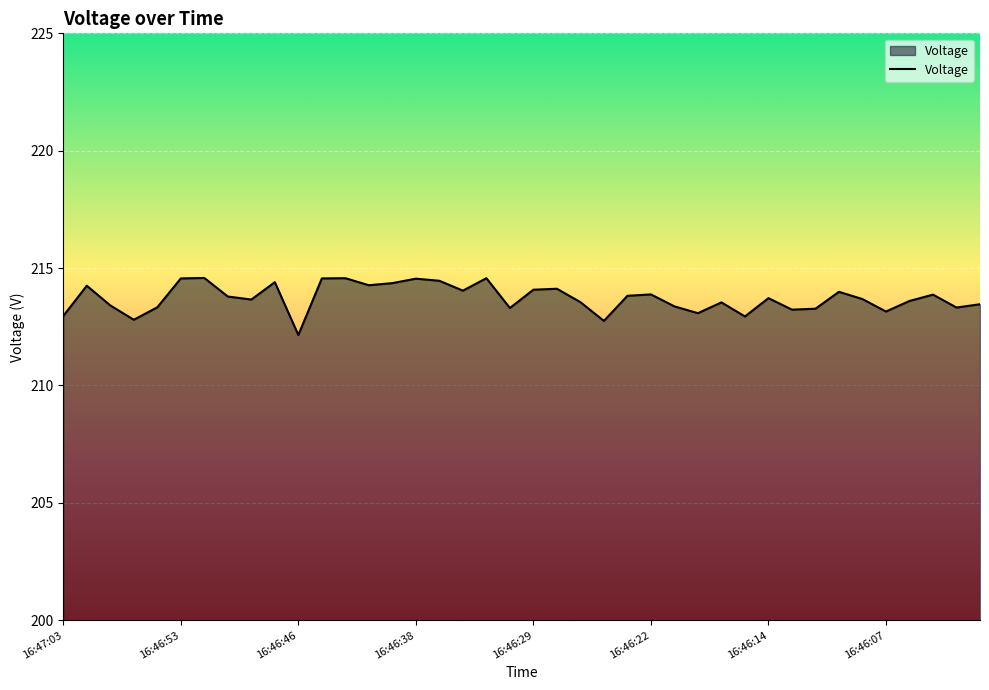

What is the maximum value shown in the chart?

214.6